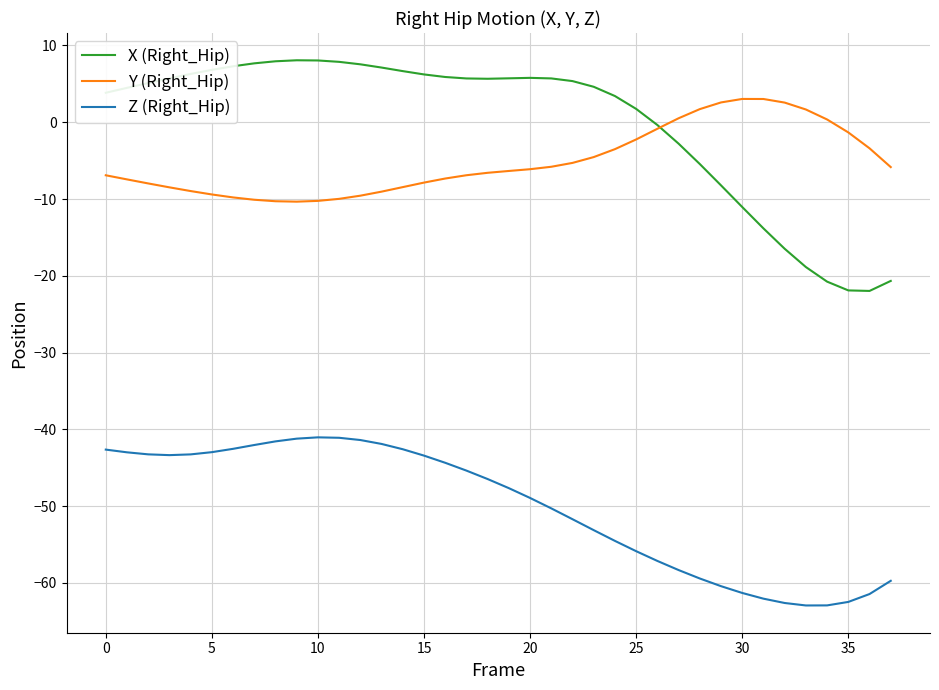

Which series has the widest spread of values?

X (Right_Hip)